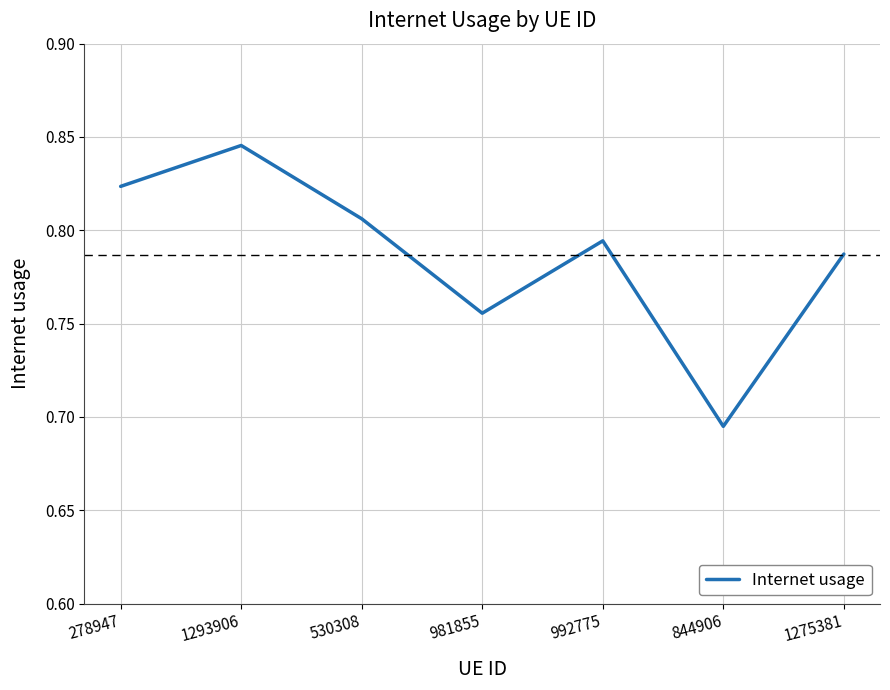

Count the number of data series in this chart.

1